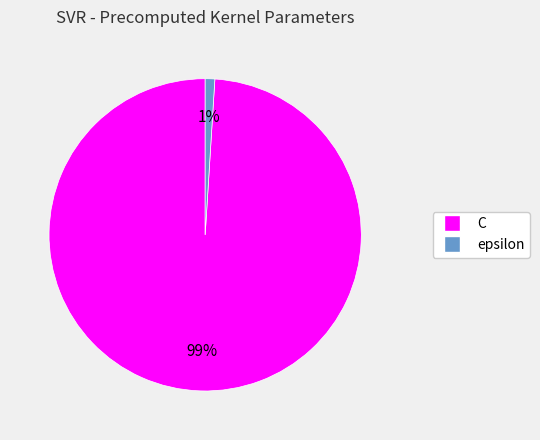

Is the sum of C and epsilon greater than half?

Yes